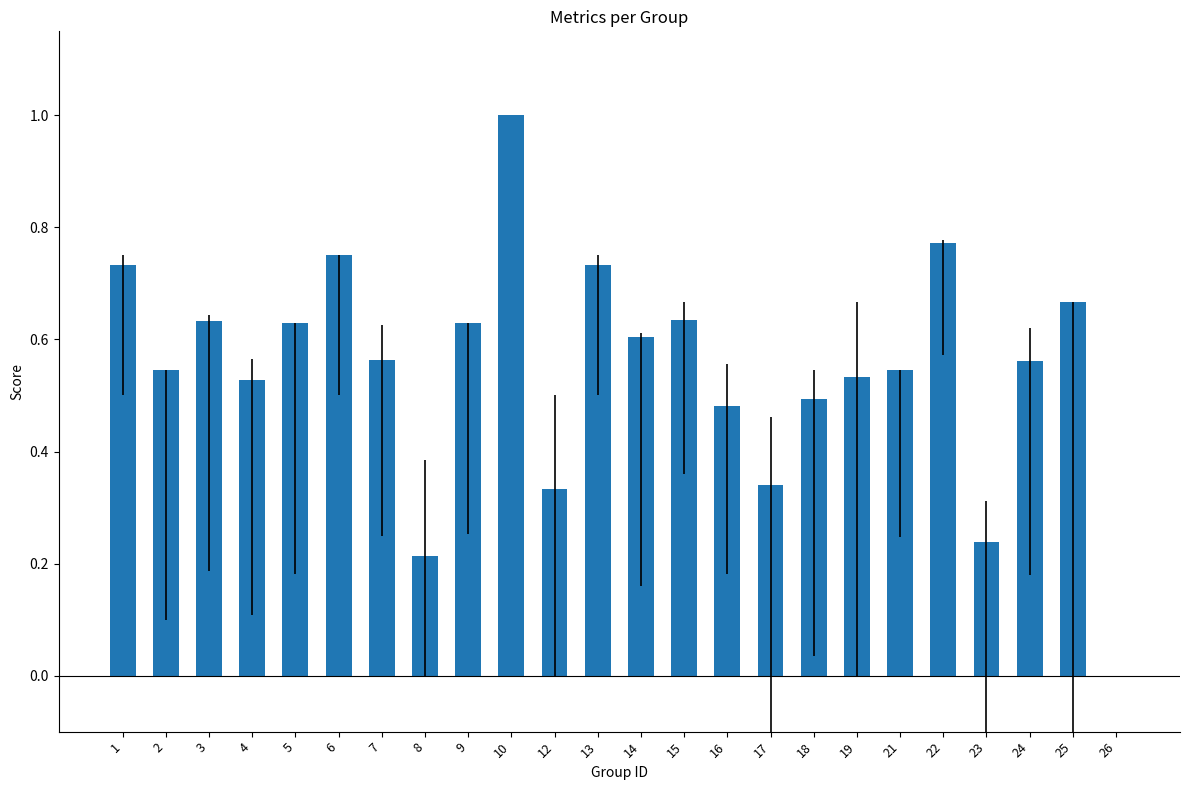

True or false: the data shows 0.5 at 21.

True